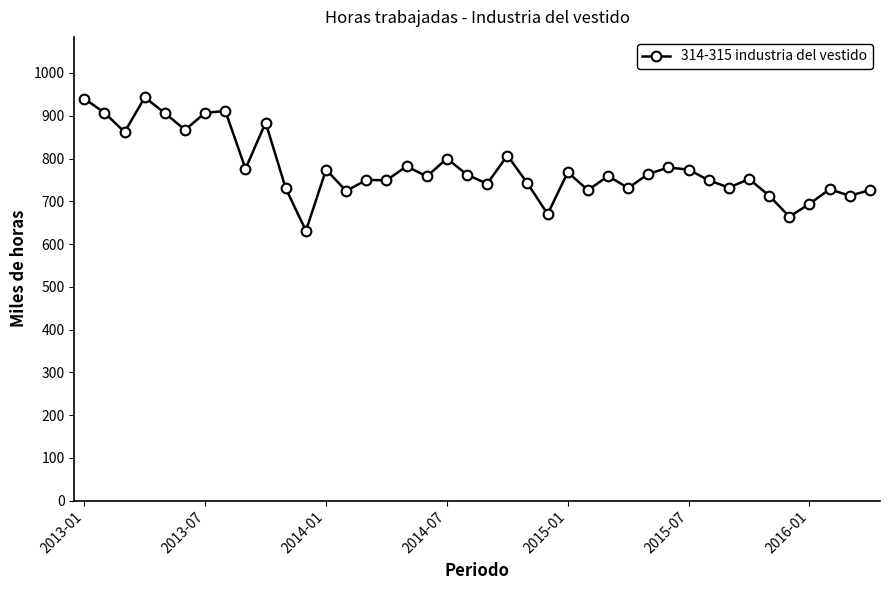

How many lines are shown in the chart?

1